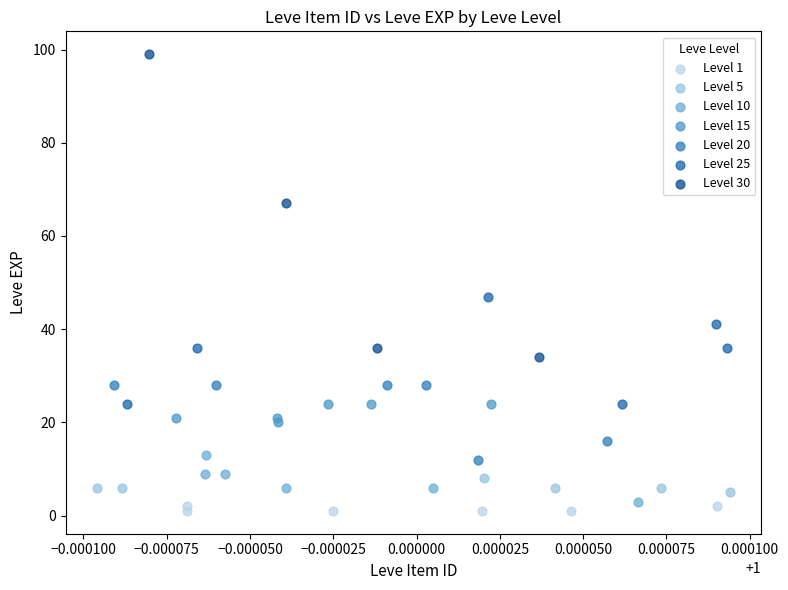

Which series has the widest spread of Y values?

Level 30